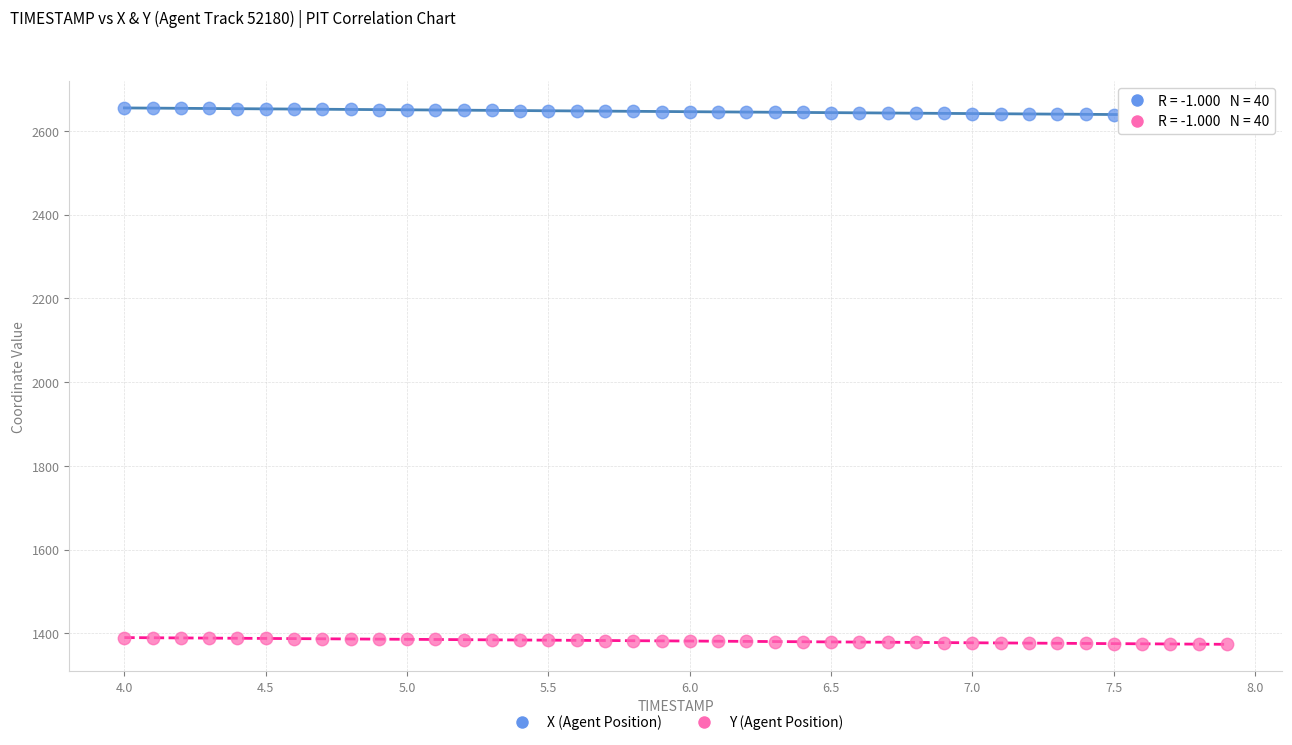

Which series contains the highest Y value?

X (Agent Position)